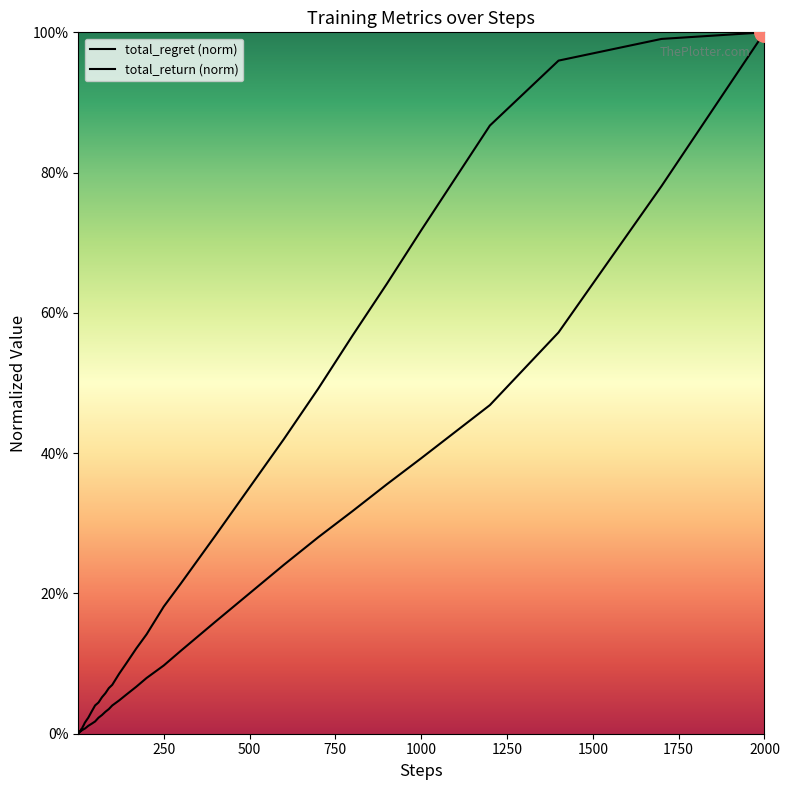

What are all the series names shown in the legend?

total_regret (norm), total_return (norm)